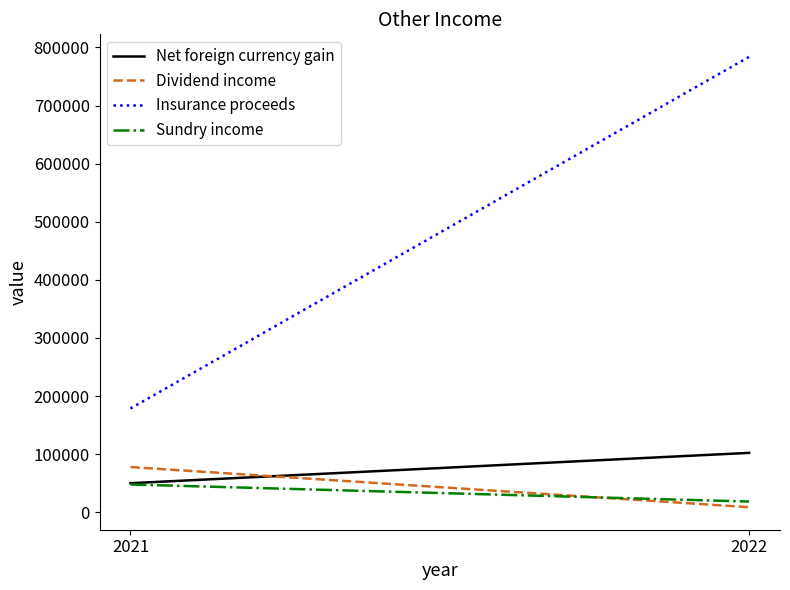

Reading left to right, list all the values displayed in this chart.

Net foreign currency gain: 2021=50087	2022=102310
Dividend income: 2021=77893	2022=8805
Insurance proceeds: 2021=178660	2022=783730
Sundry income: 2021=47902	2022=18493